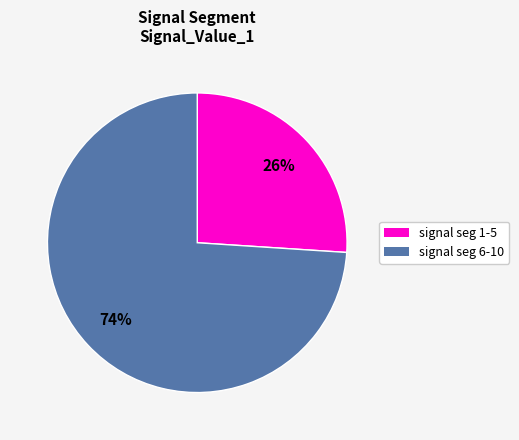

To the nearest percent, what is the average slice percentage?

50%